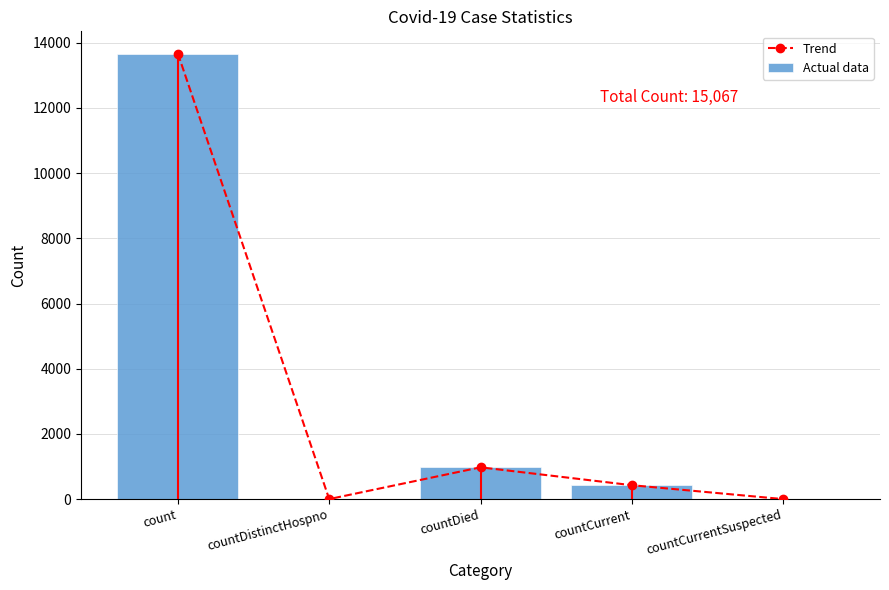

What is the label of the 1st bar from the left?

count